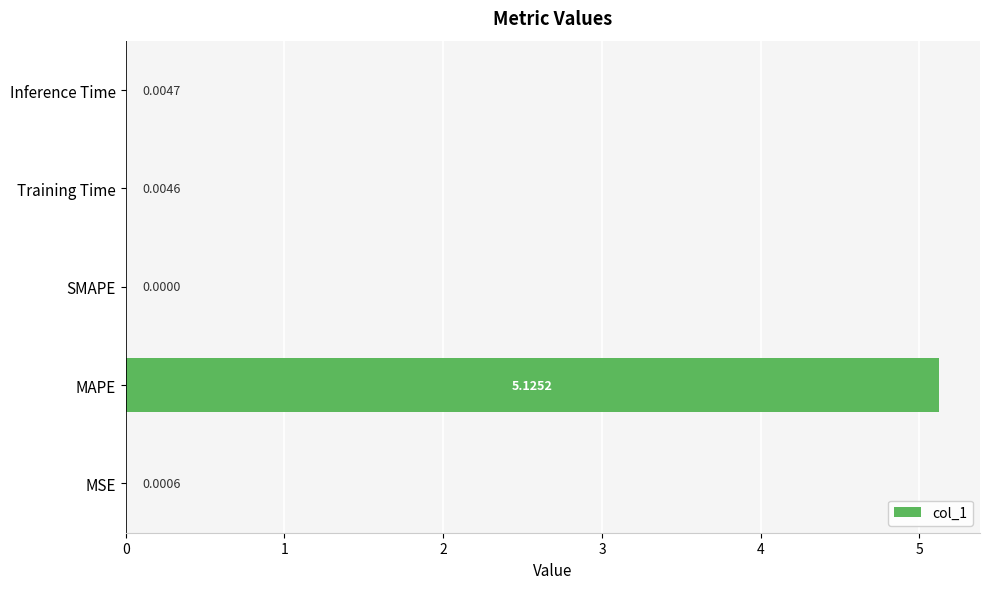

At which label is the value closest to 2?

Inference Time